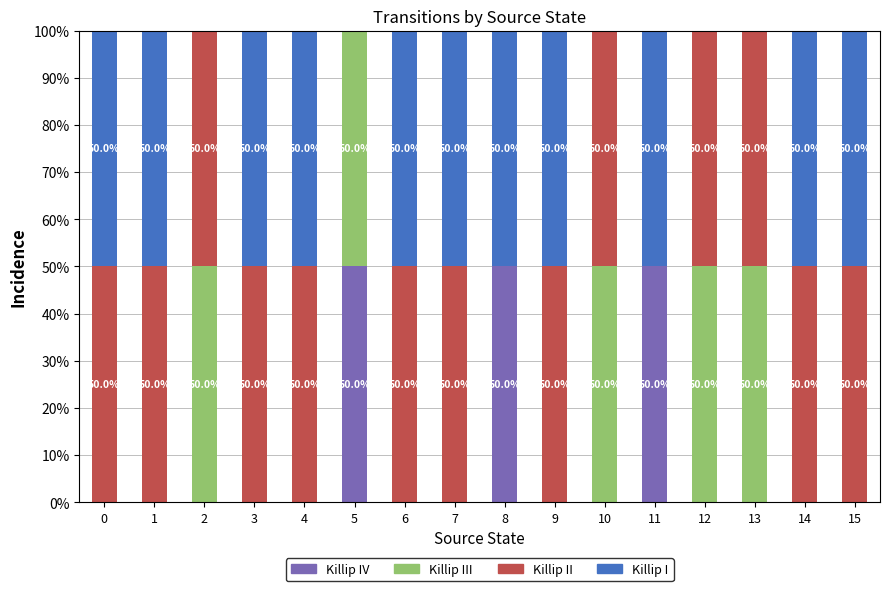

What is the total value across all series at 7?

100